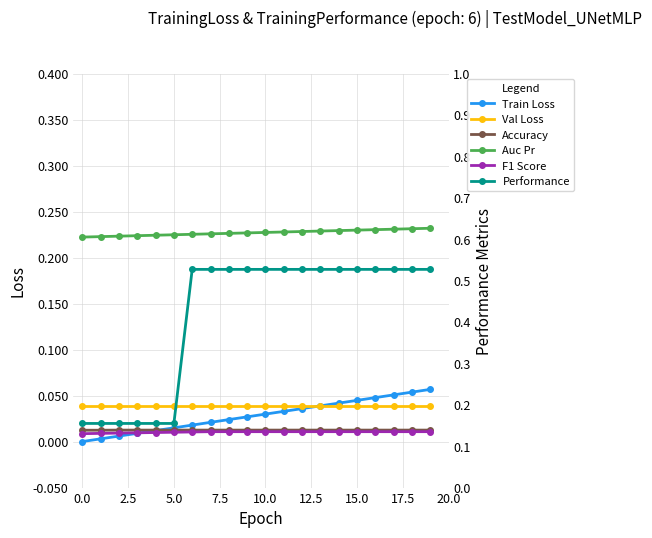

What is the difference between the maximum and minimum values in the Train Loss series?

0.1